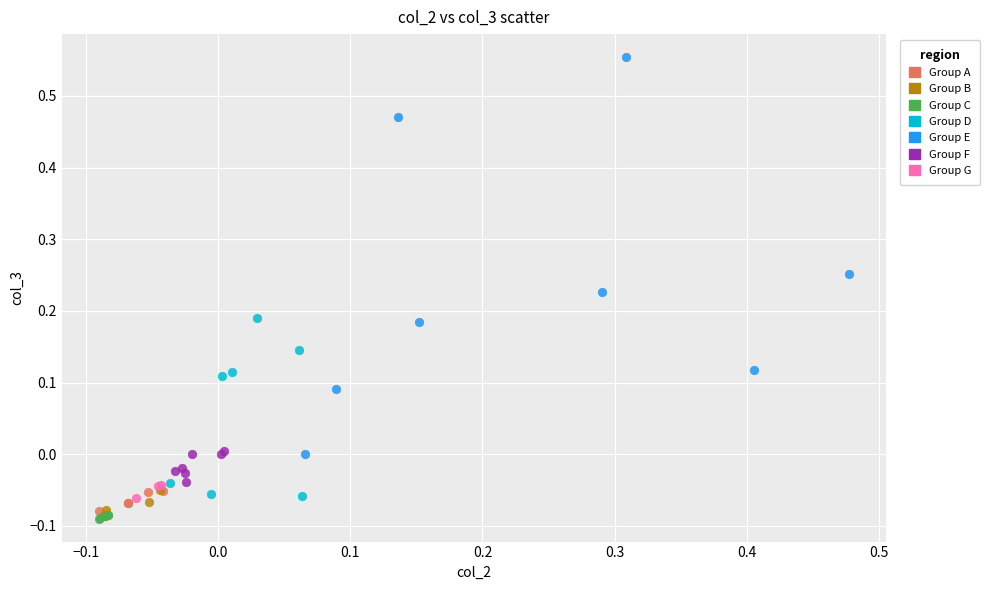

Which series has the largest Y range (max minus min)?

Group E